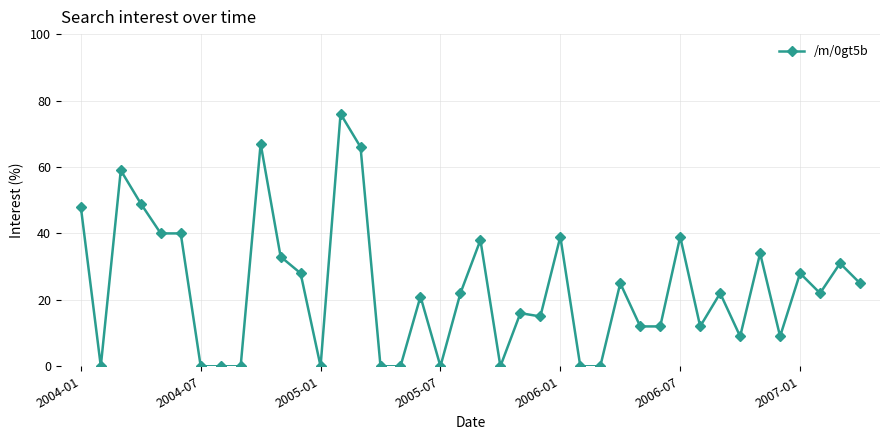

What is the maximum value shown in the chart?

76